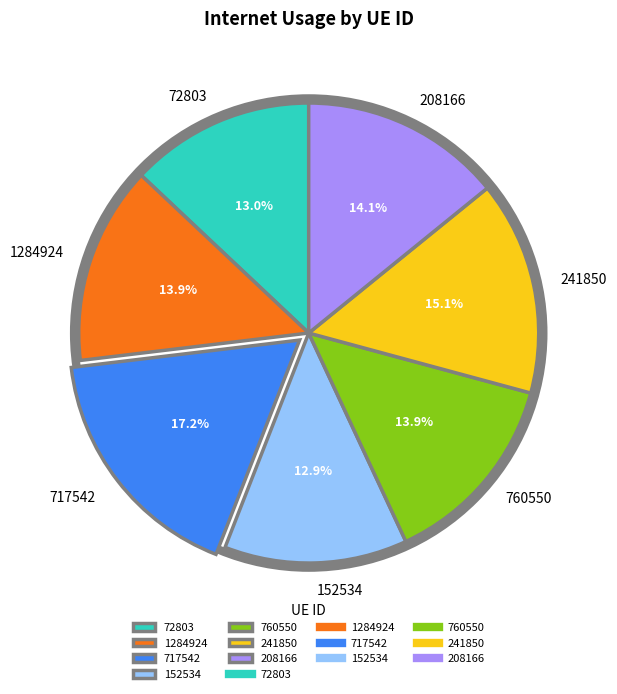

What portion of the pie excludes 72803?

87.0%